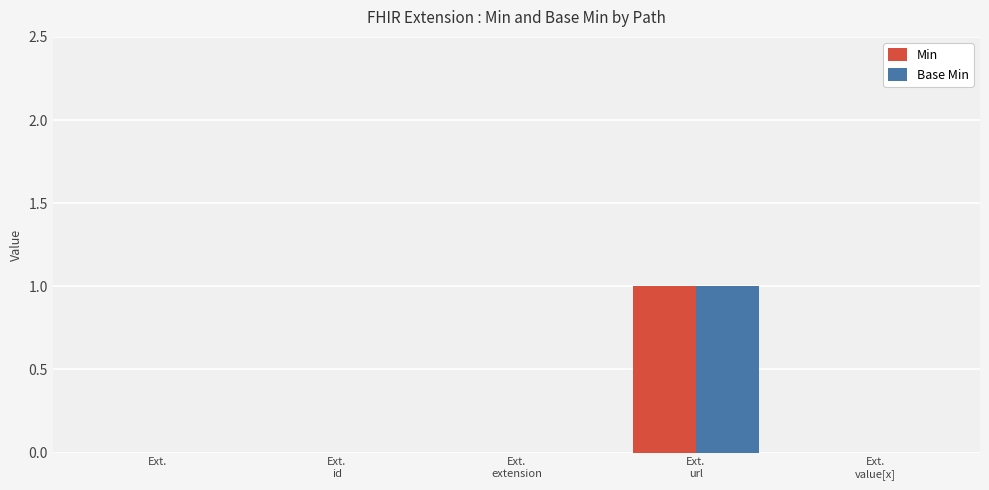

What is the total value across all series at Ext.
url?

2